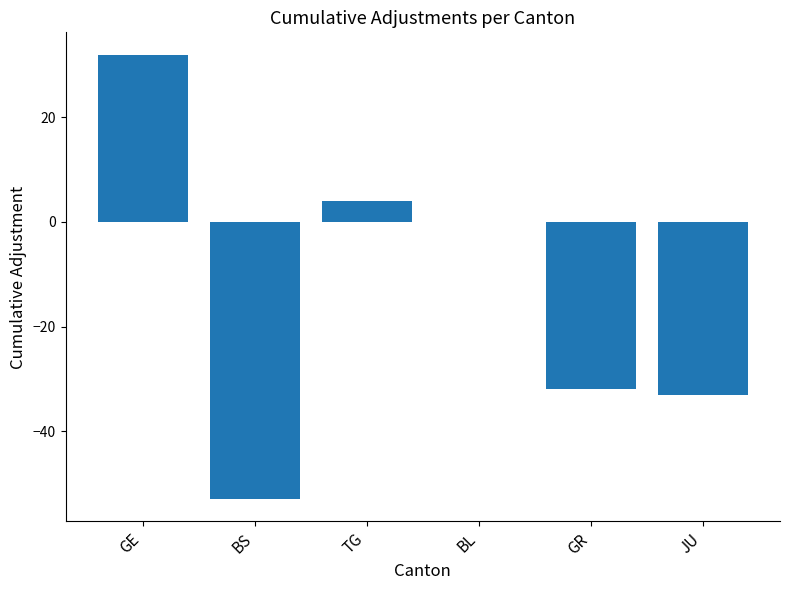

Reading right to left, extract all data points from this chart.

-33	-32	0	4	-53	32